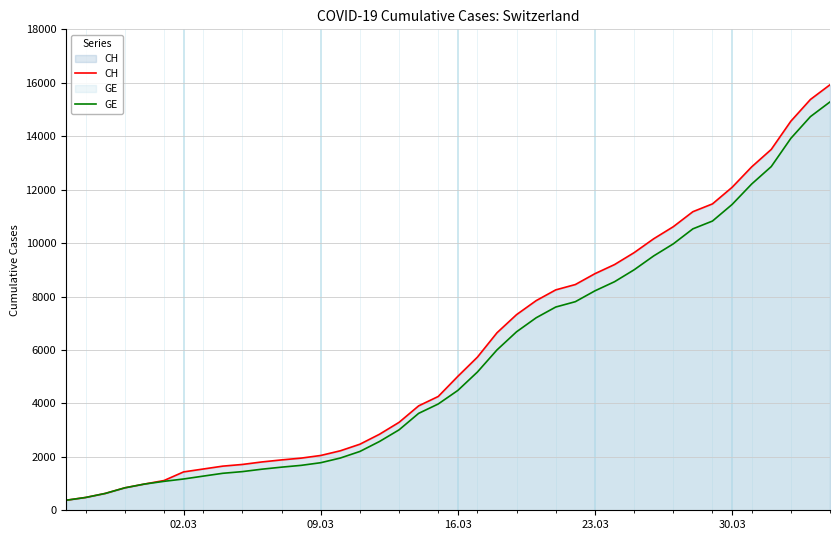

True or false: CH and GE intersect in this chart.

False